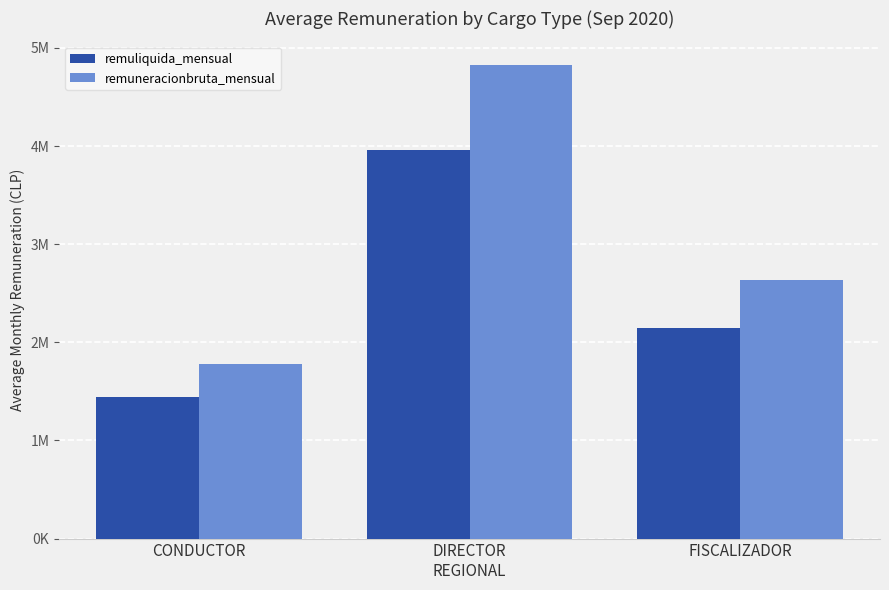

Does the chart contain stacked bars?

No